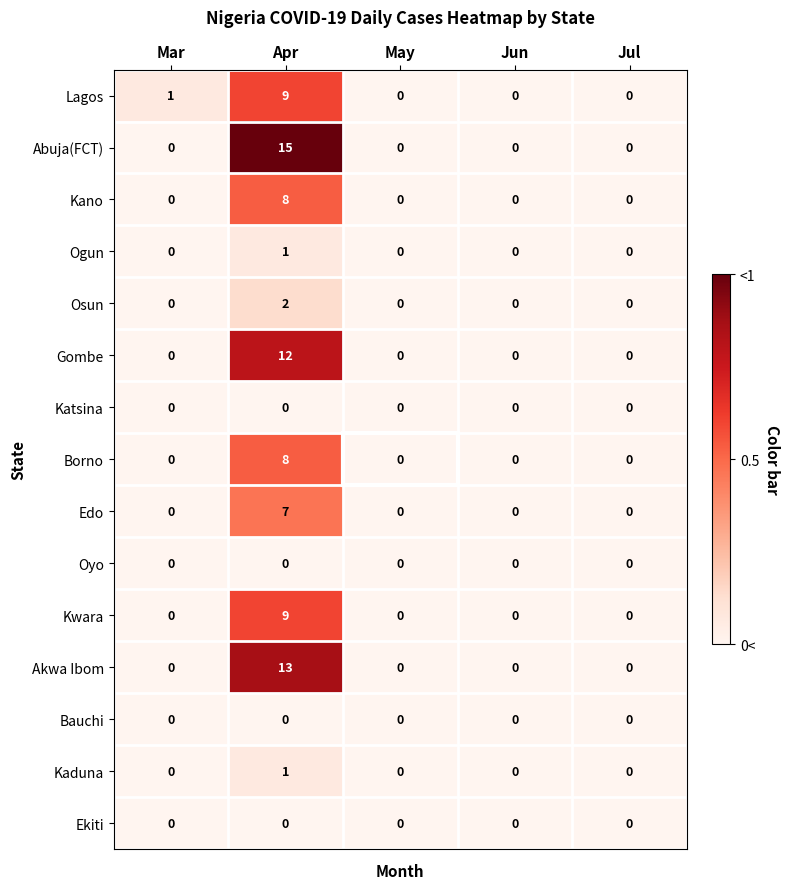

The value of Kano at Mar is 3. True or false?

False